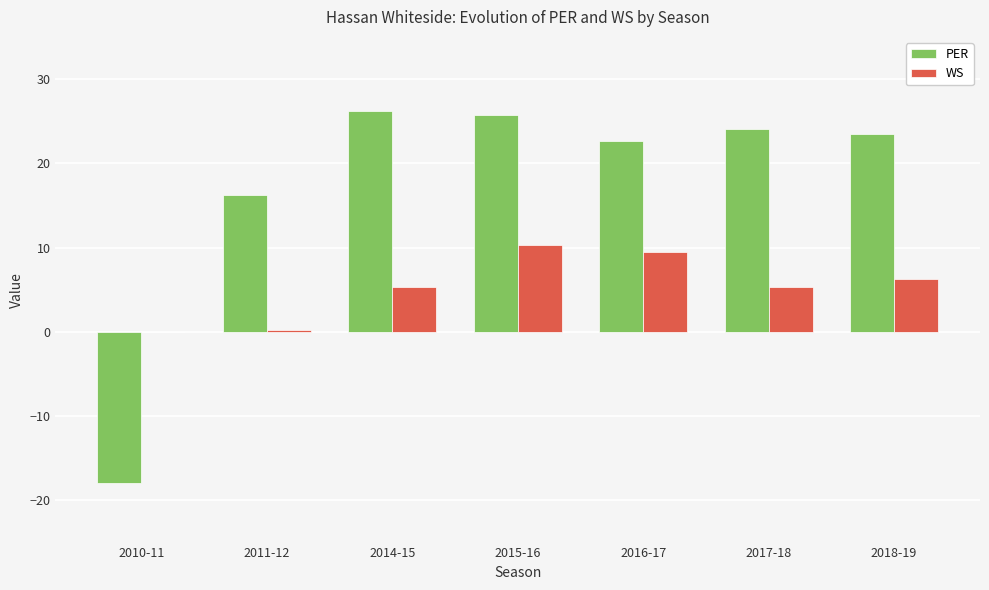

Read the PER value at 2011-12.

16.2